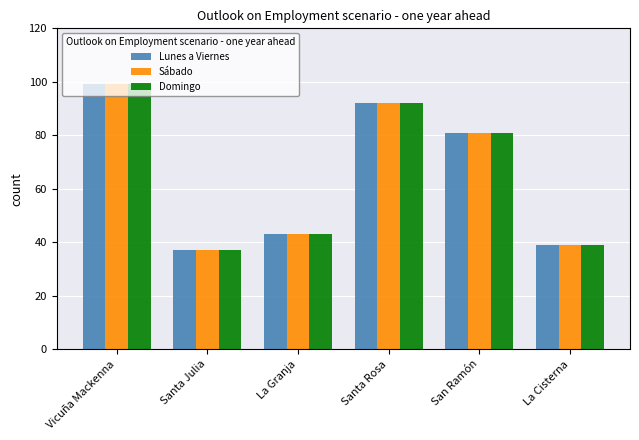

Reading left to right, list all the values displayed in this chart.

Lunes a Viernes: 99	37	43	92	81	39
Sábado: 99	37	43	92	81	39
Domingo: 99	37	43	92	81	39